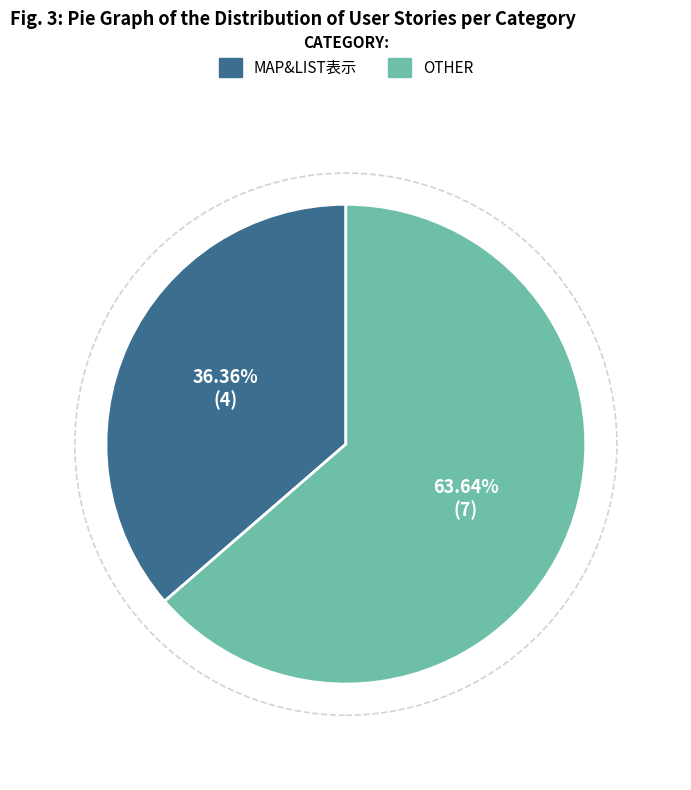

Is there a majority slice in this chart?

Yes